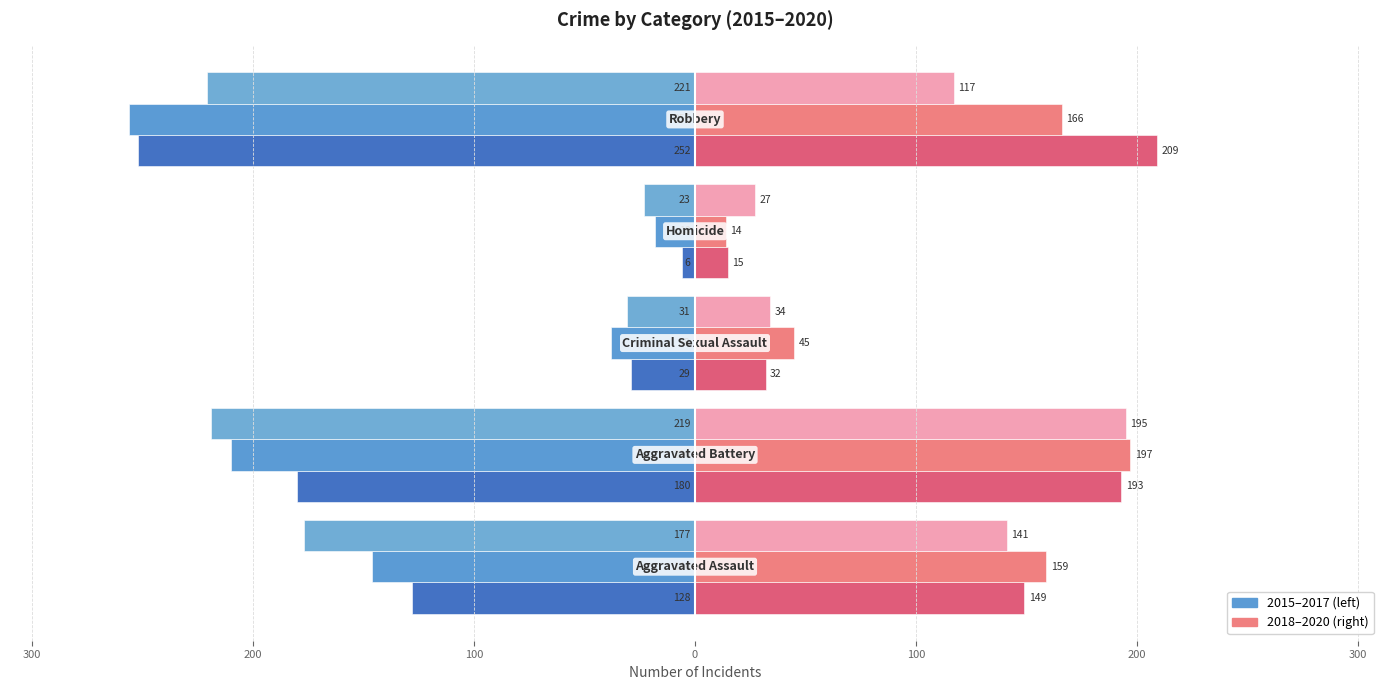

Reading left to right, what are all the values shown in this chart?

2015: -128	-180	-29	-6	-252
2016: -146	-210	-38	-18	-256
2017: -177	-219	-31	-23	-221
2018: 149	193	32	15	209
2019: 159	197	45	14	166
2020: 141	195	34	27	117